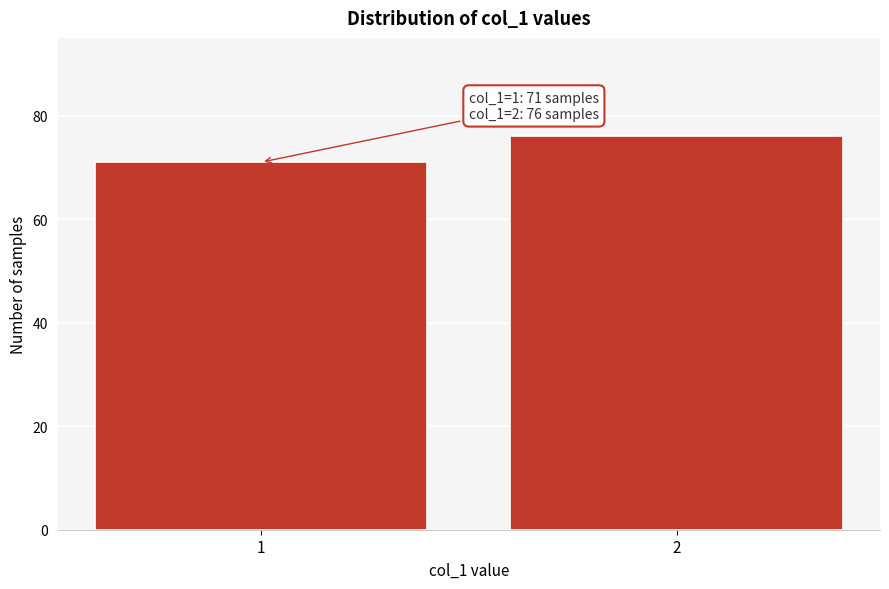

Reading left to right, extract all data points from this chart.

1=71	2=76